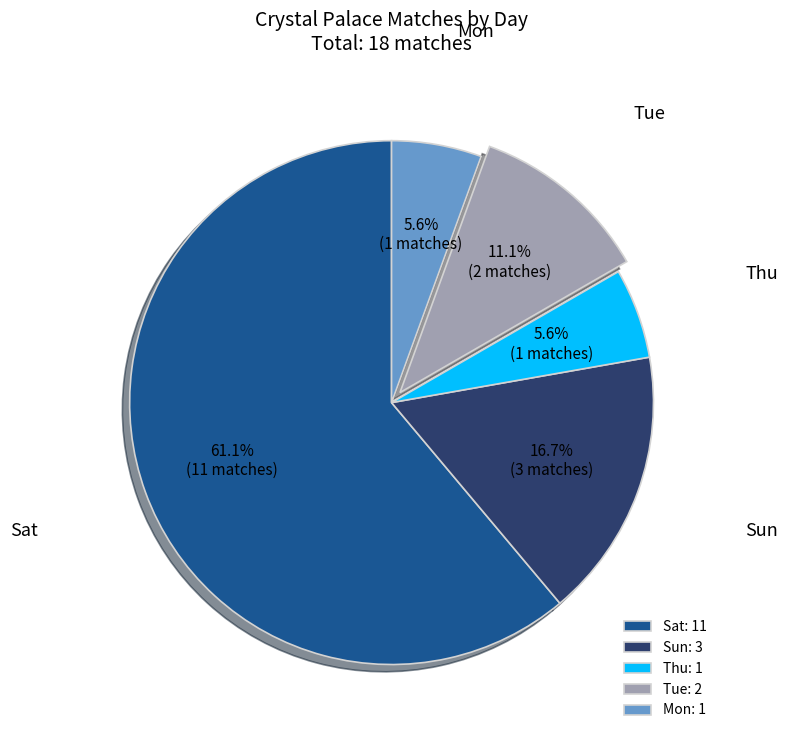

True or false: Thu accounts for 1% of the total.

False